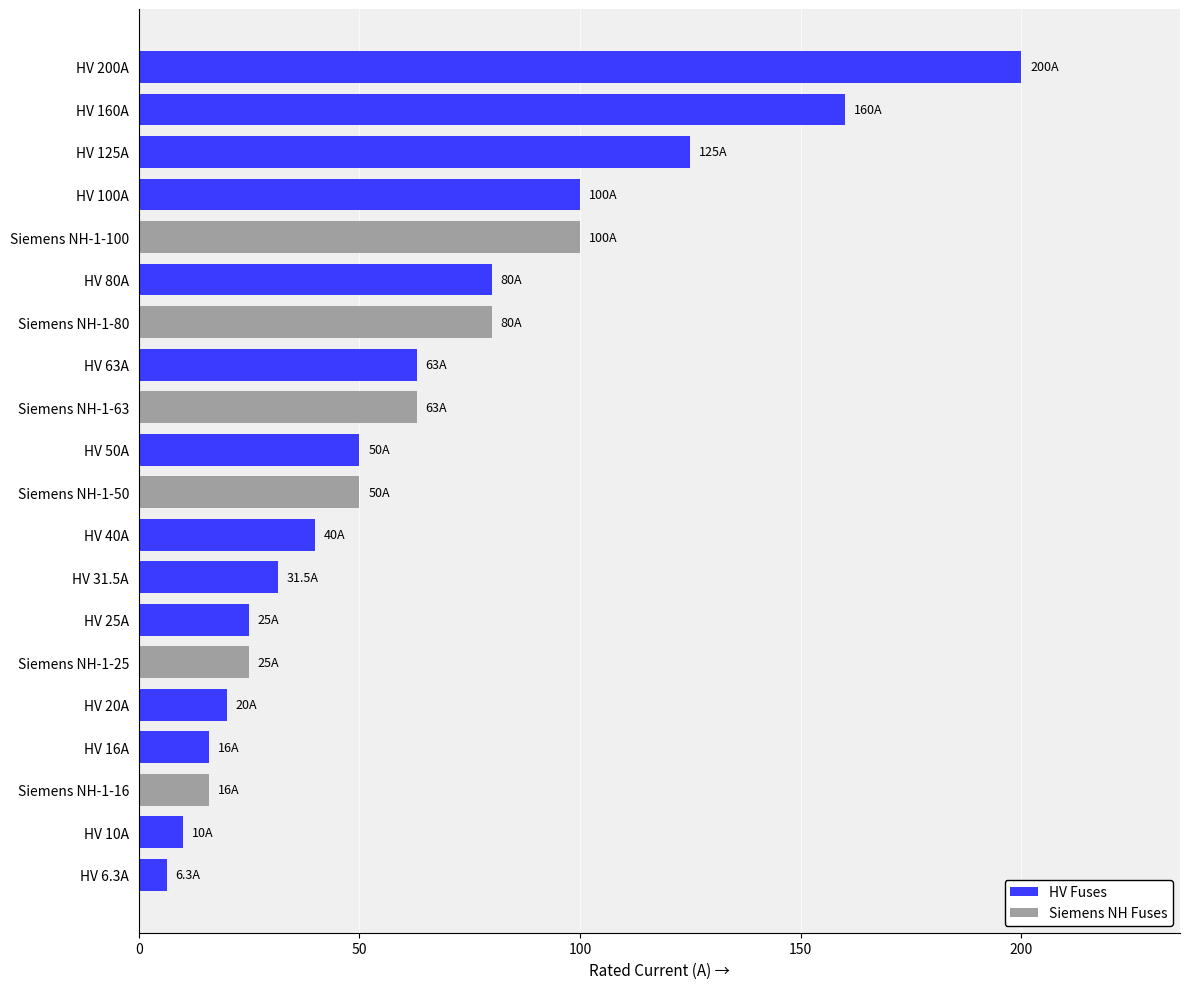

Is it true that the value at HV 6.3A is 6.3?

True